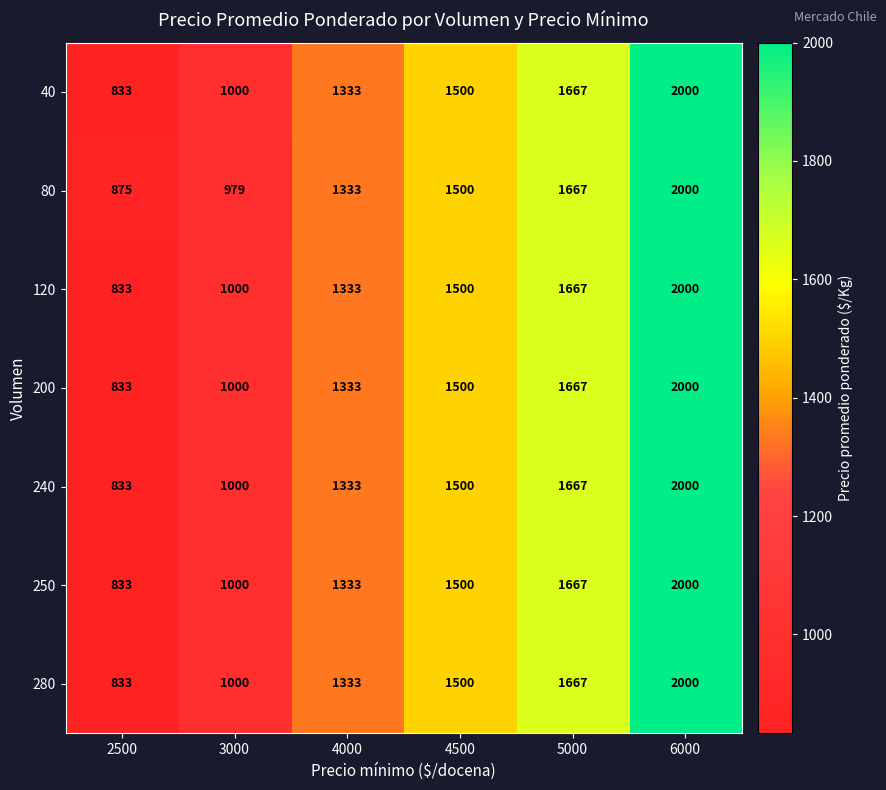

At how many categories does at least one series exceed 1951?

1